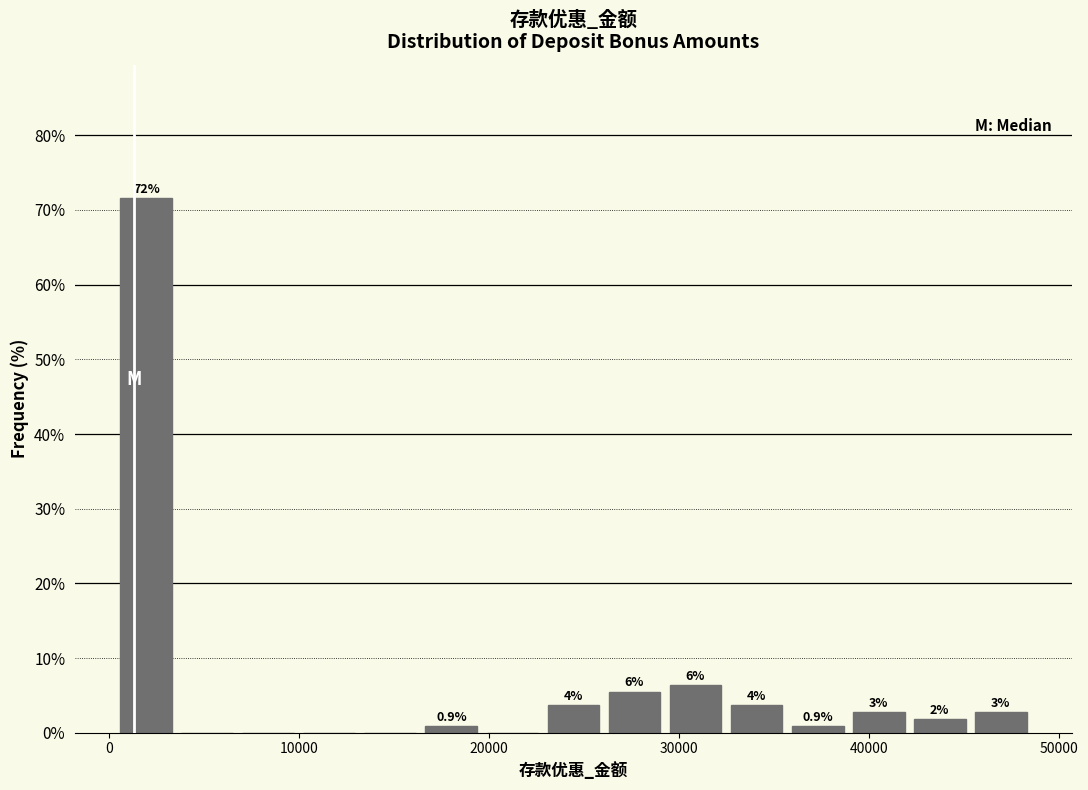

Read against the x-axis, roughly where is the centre of the tallest bar?

2000